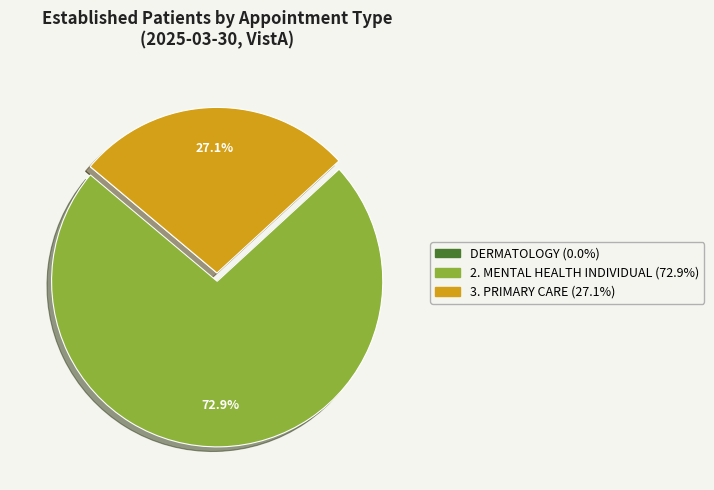

Is there a majority slice in this chart?

Yes